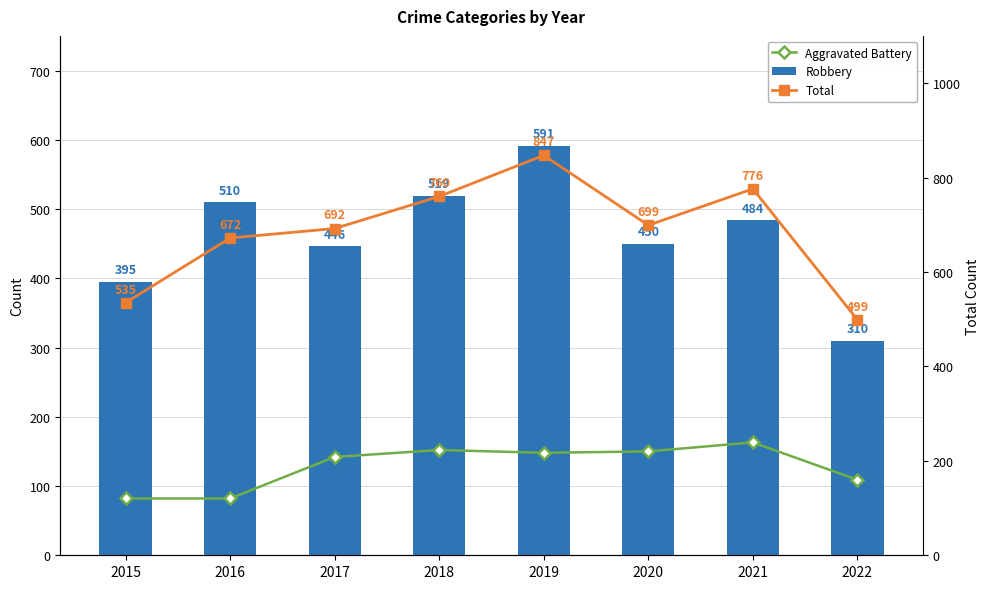

What are all the series names shown in the legend?

Aggravated Battery, Robbery, Total